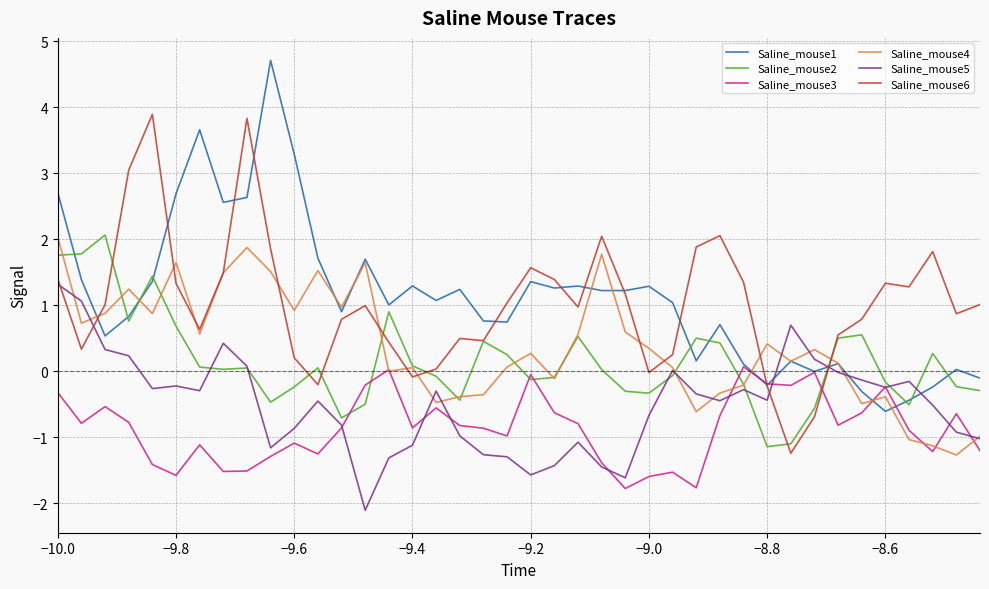

After their last crossing, which series has the higher values: Saline_mouse5 or Saline_mouse1?

Saline_mouse1